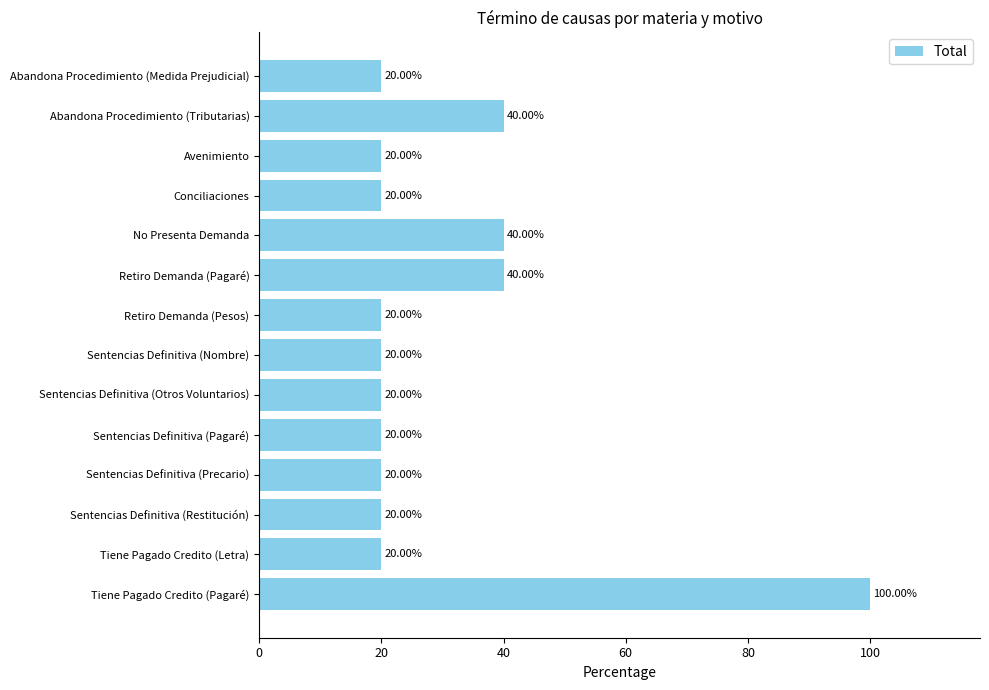

Which category has the highest value across all series?

Tiene Pagado Credito (Pagaré)